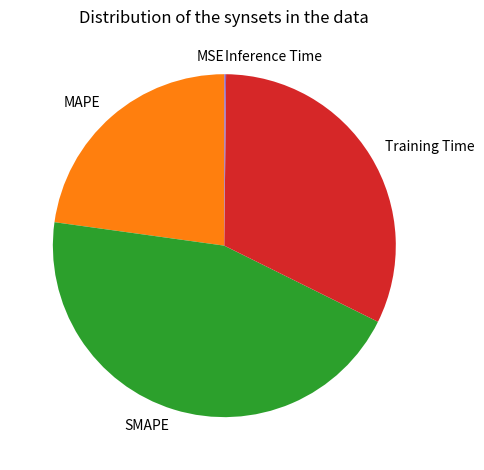

Is there any slice that represents more than half of the pie?

No